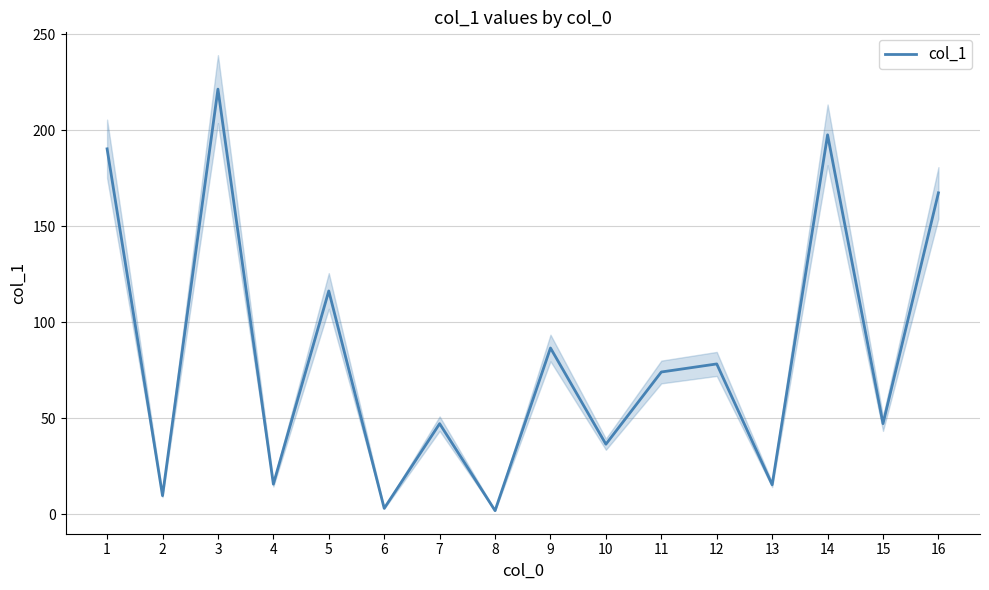

What is the change in value from 4 to 15?

+31.5